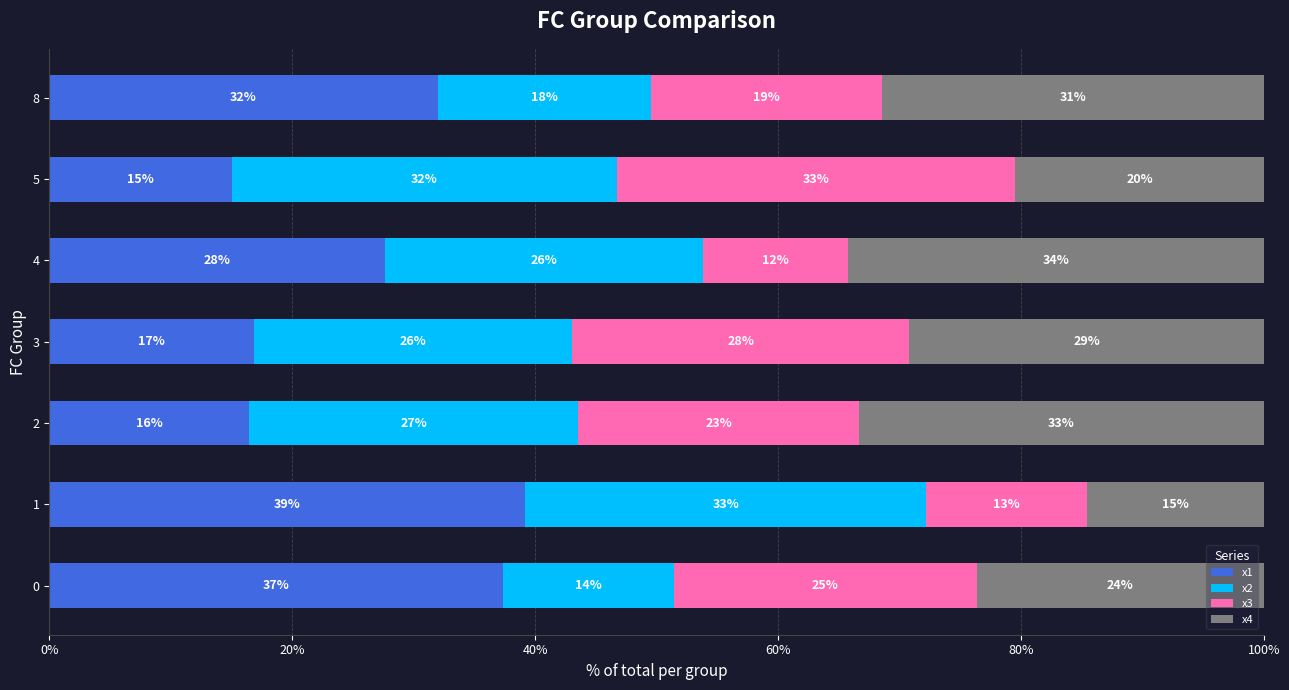

What are all the series names shown in the legend?

x1, x2, x3, x4